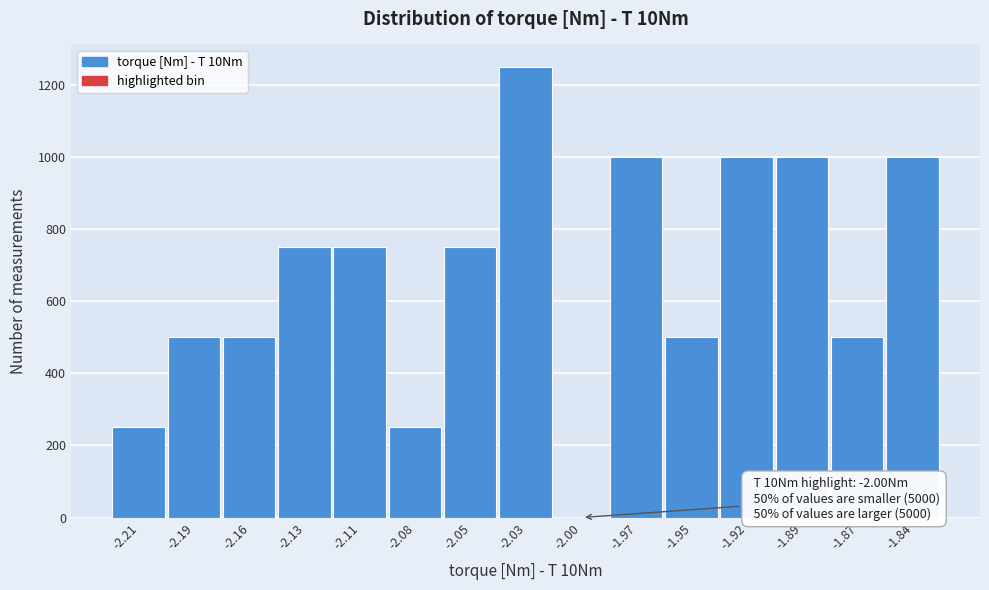

Reading right to left, what are all the values shown in this chart?

-1.84=1000	-1.87=500	-1.89=1000	-1.92=1000	-1.95=500	-1.97=1000	-2.00=0	-2.03=1250	-2.05=750	-2.08=250	-2.11=750	-2.13=750	-2.16=500	-2.19=500	-2.21=250